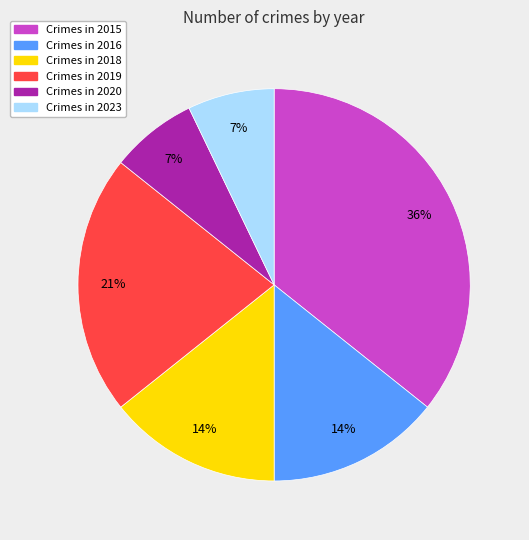

How many slices are in this pie chart?

6